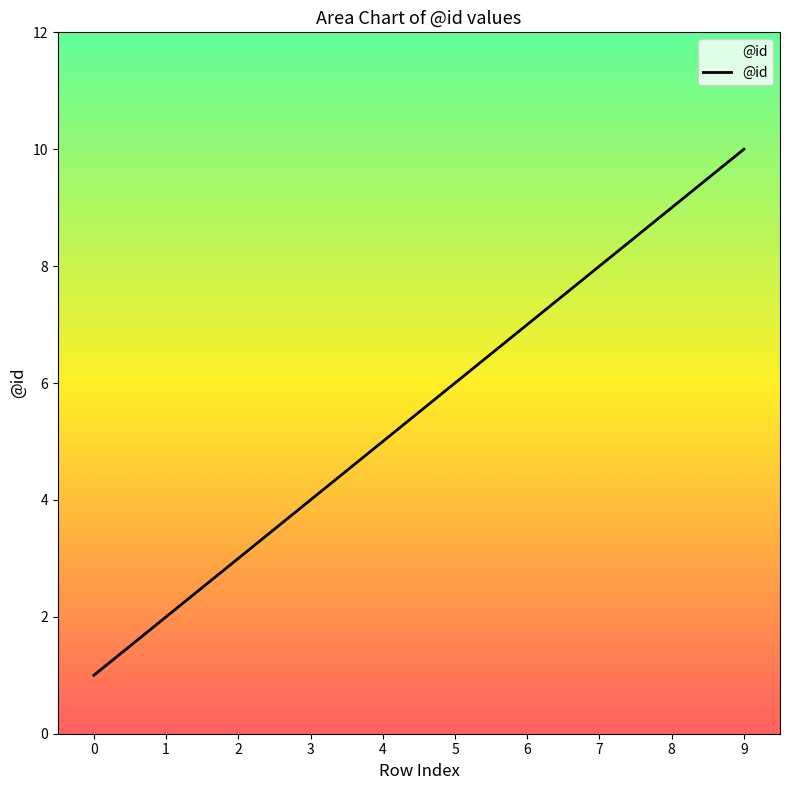

Is it true that the value at 3 is 1?

False